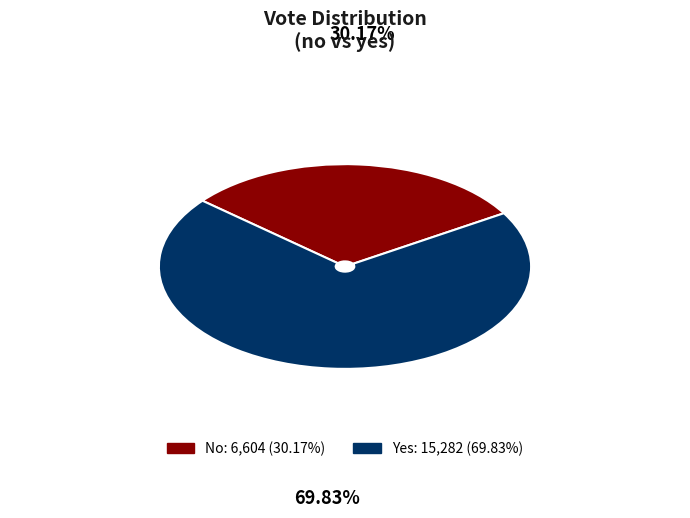

Is there a majority slice in this chart?

Yes